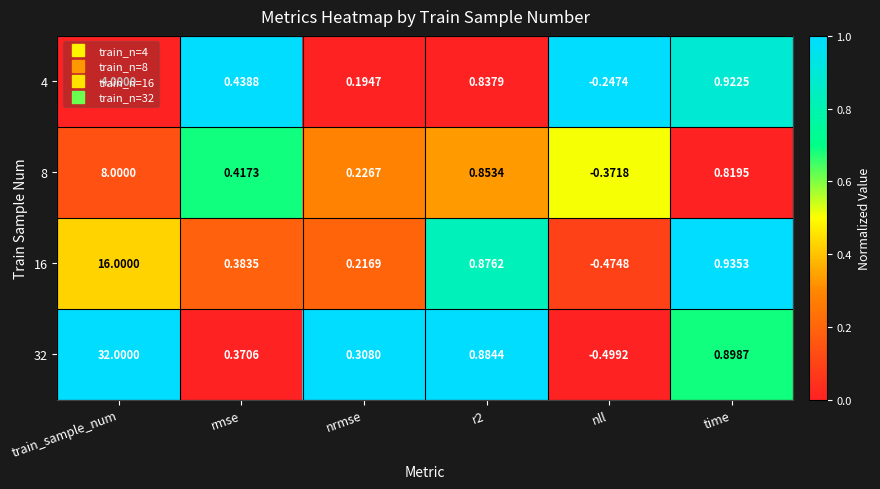

At which category is the sum across all series the highest?

train_sample_num